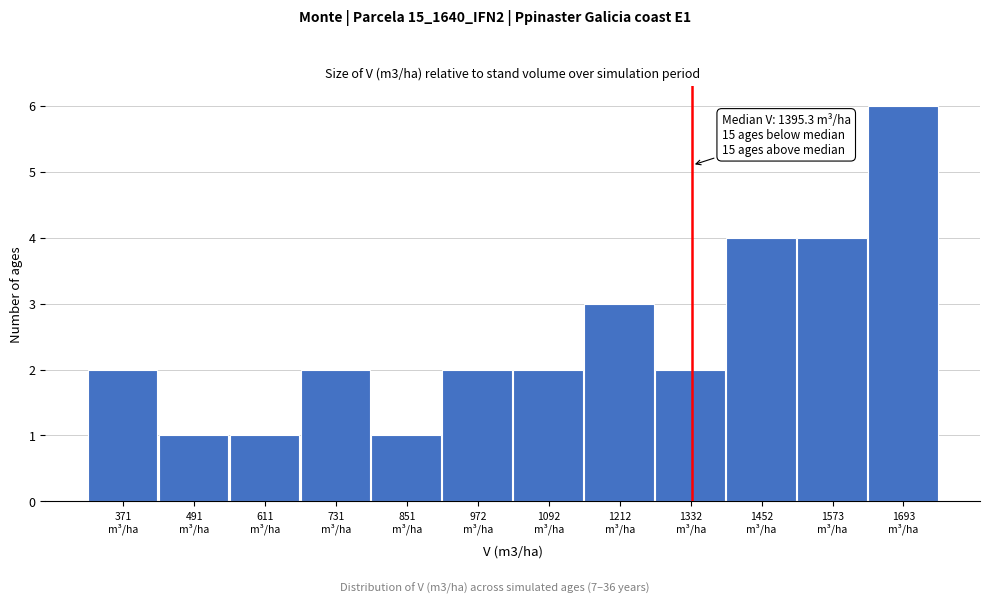

Reading left to right, transcribe all the data shown in this chart.

2	1	1	2	1	2	2	3	2	4	4	6